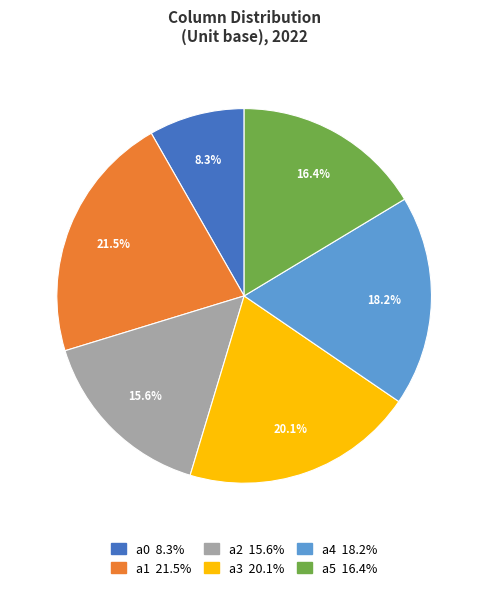

Between a3 and a0, which is larger?

a3